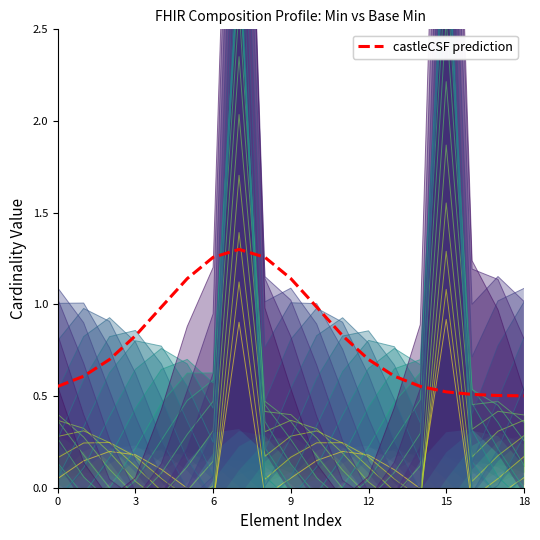

What is the difference between the highest and lowest values at 9?

0.7